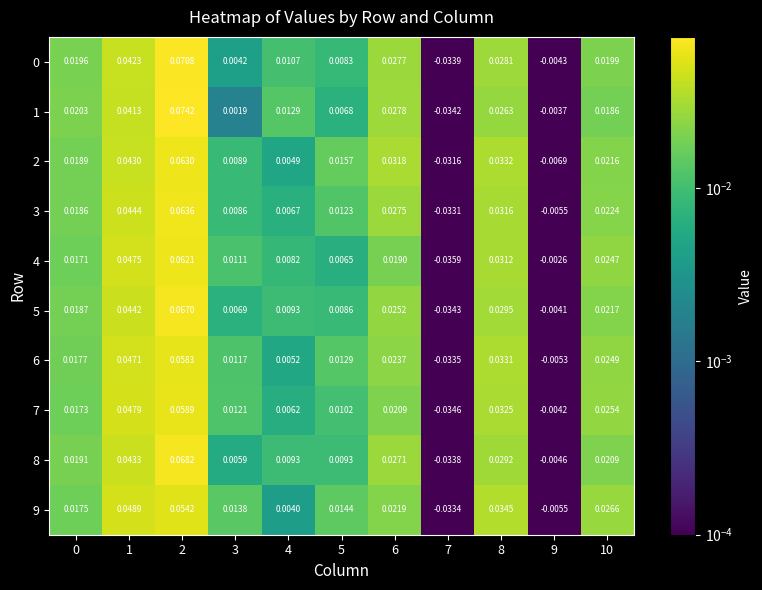

How many distinct data groups are displayed?

10